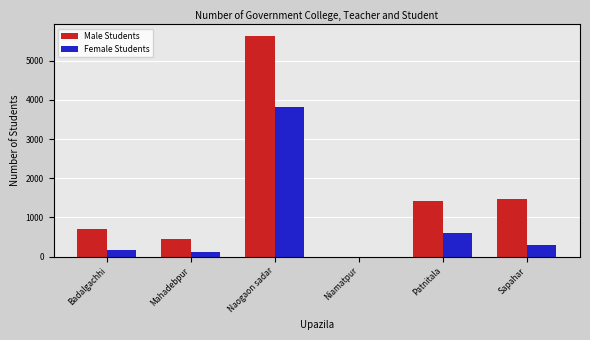

How many data points does each series have?

6